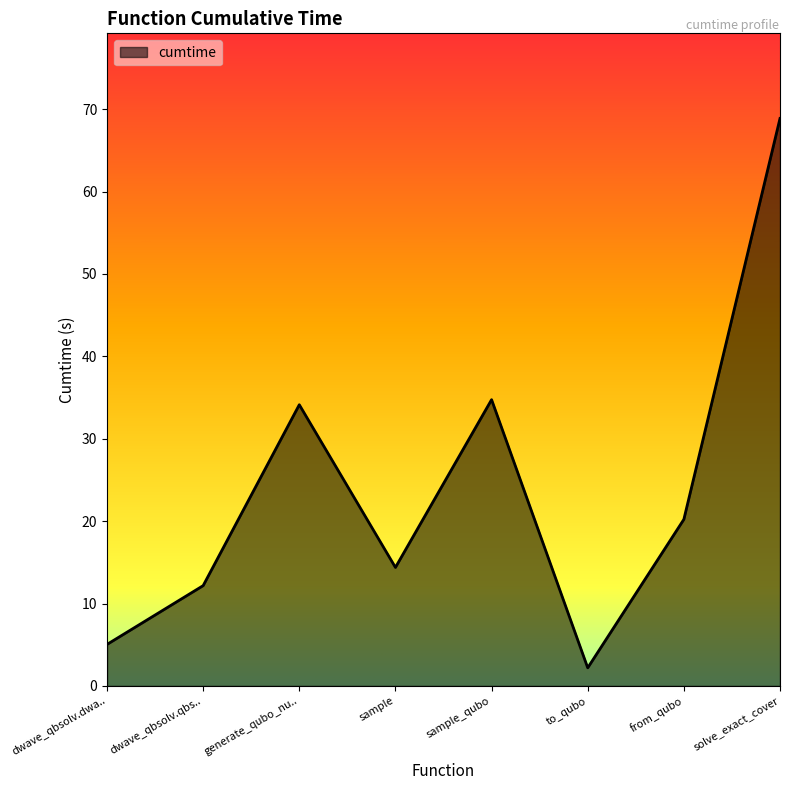

Between generate_qubo_nu.. and sample, which is larger?

generate_qubo_nu..